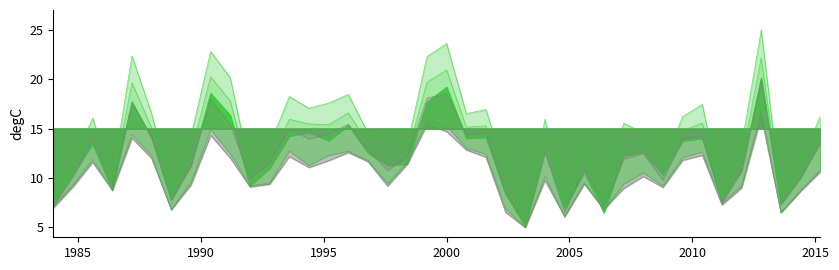

Is it true that col_6 equals 16.1 at 18?

False